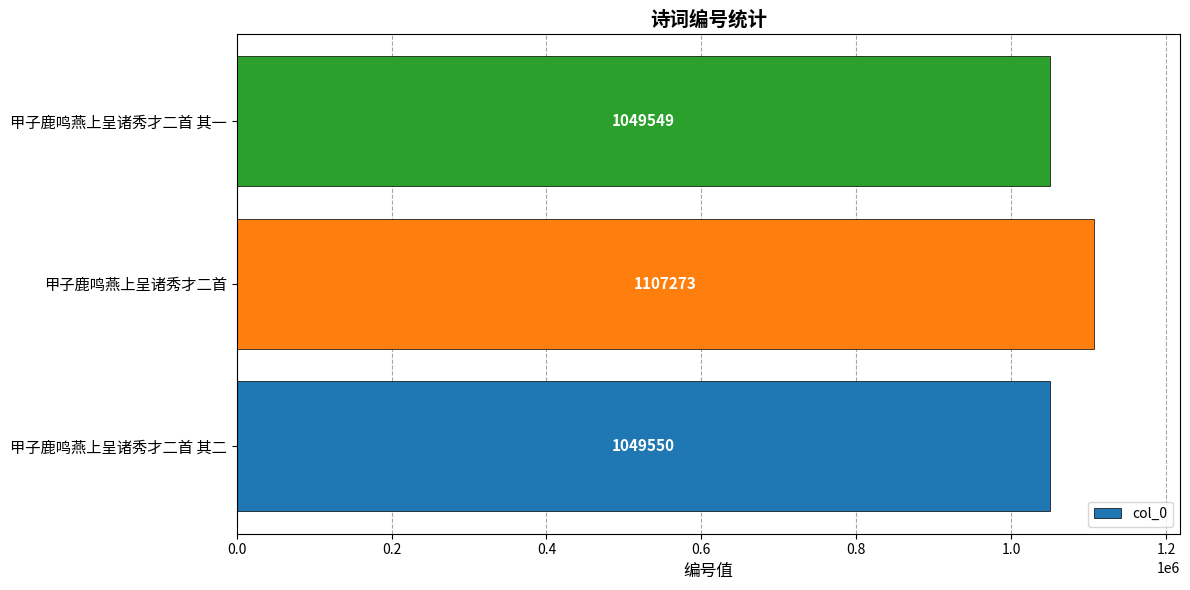

What value does the data have at 甲子鹿鸣燕上呈诸秀才二首, to the nearest 100?

1107300